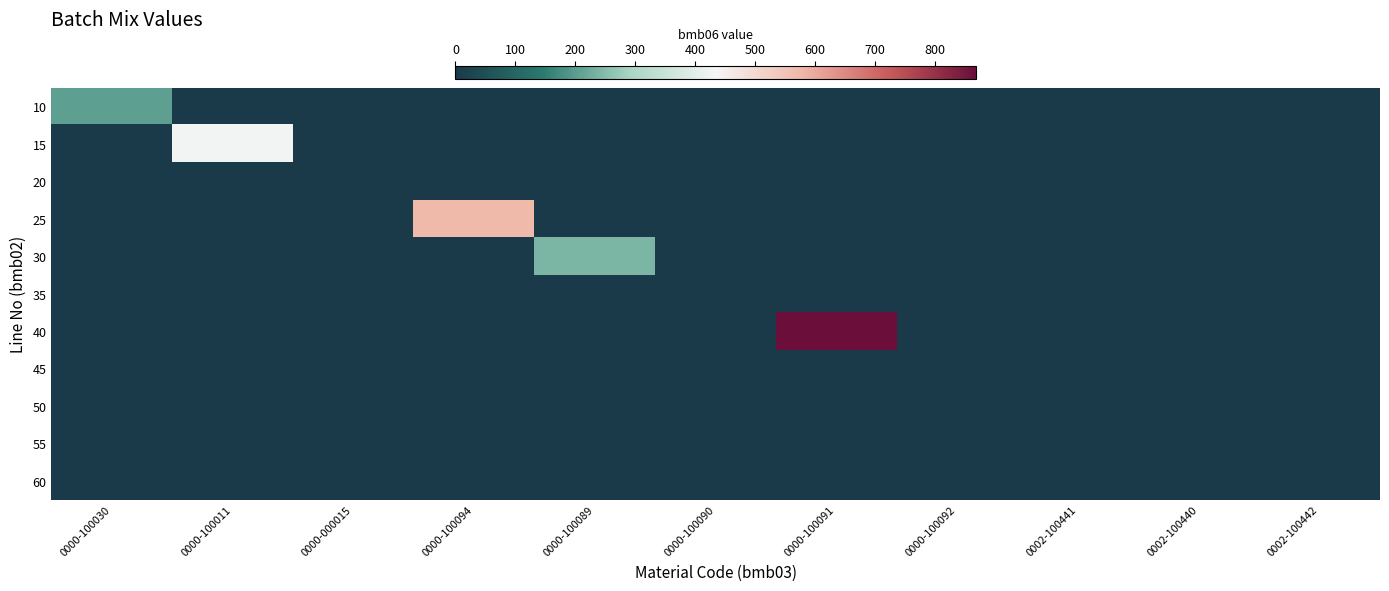

At which category is the sum across all series the highest?

0000-100091